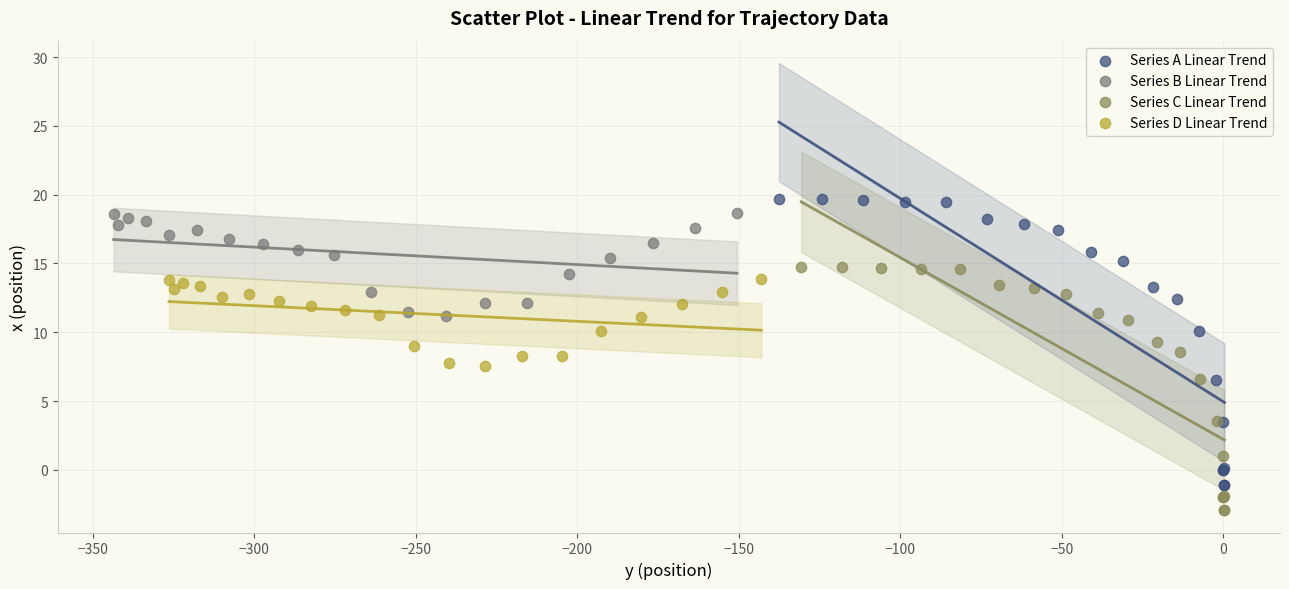

Which series contains the lowest Y value?

Series C Linear Trend